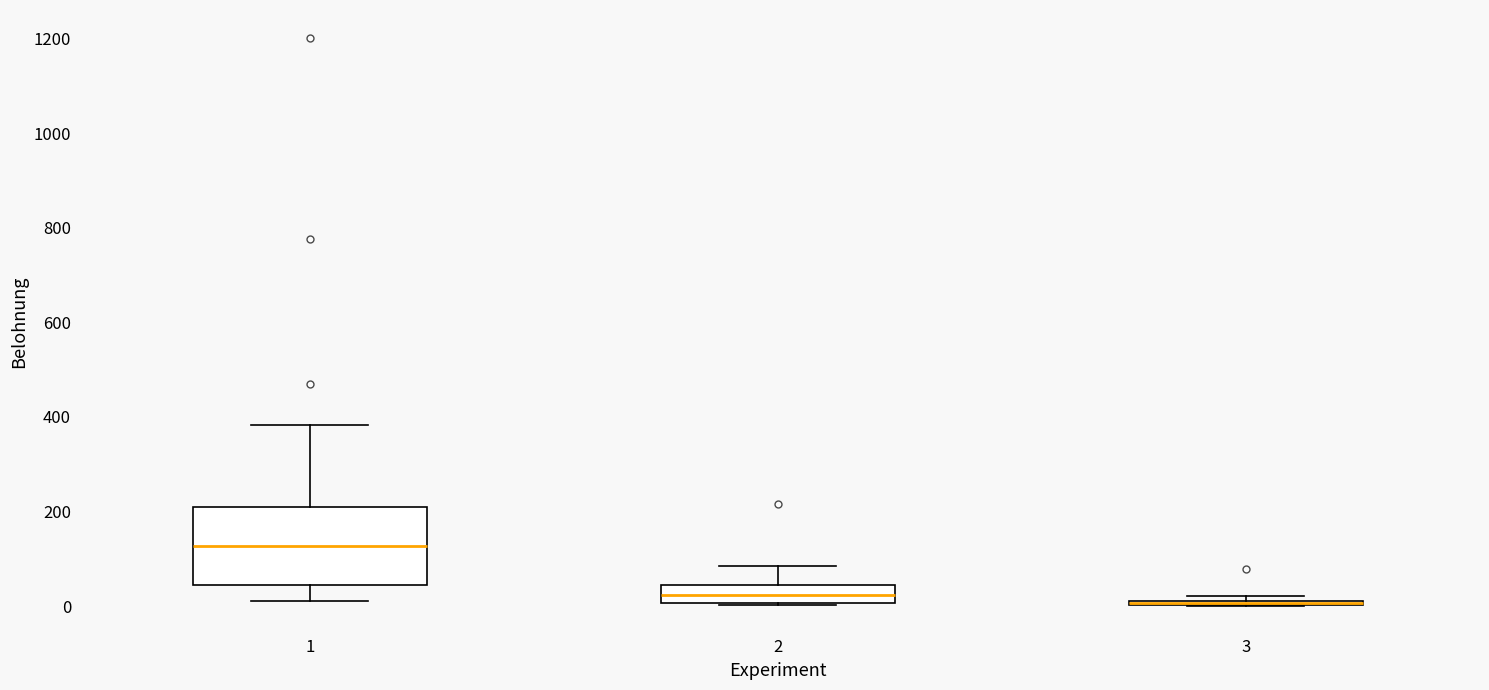

Where does the lower whisker of the box at x = 1 end on the y-axis? The values are not printed on the chart, so give them approximately, as read against the axis.

20